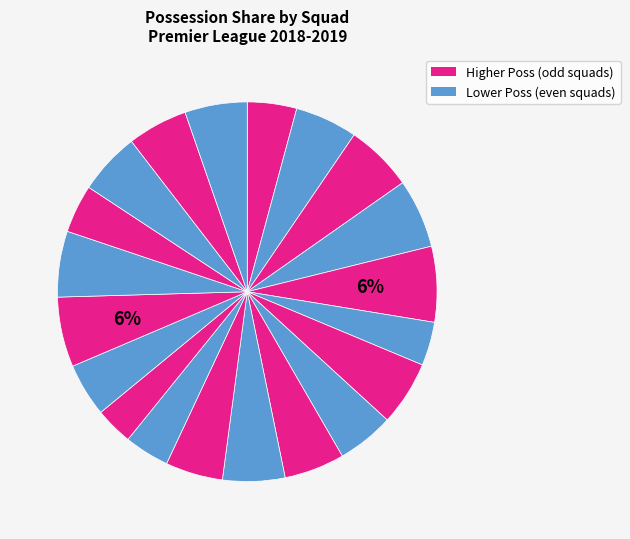

How many slices are in this pie chart?

20